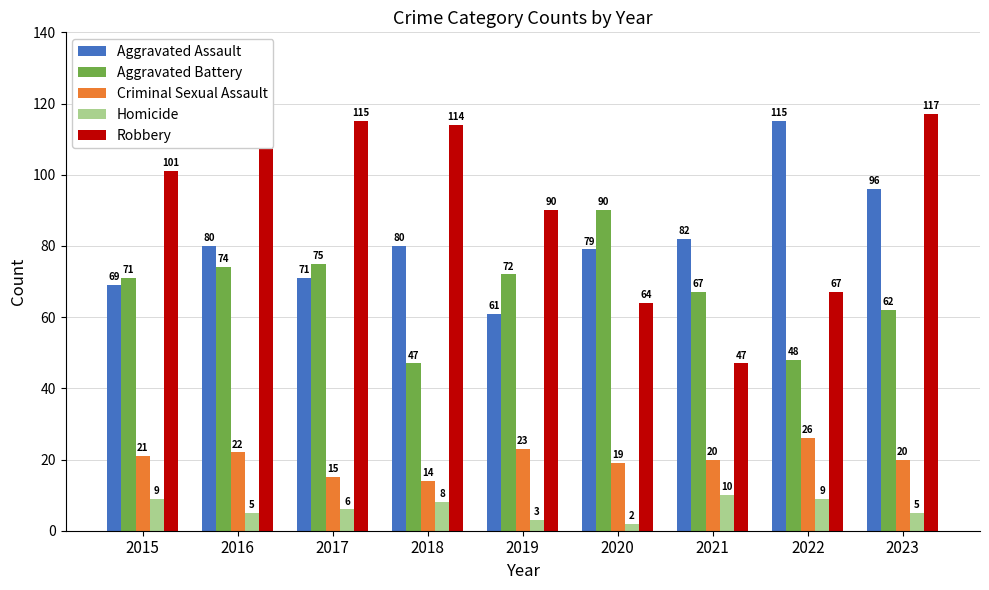

Reading left to right, extract all data points from this chart.

Aggravated Assault: 2015=69	2016=80	2017=71	2018=80	2019=61	2020=79	2021=82	2022=115	2023=96
Aggravated Battery: 2015=71	2016=74	2017=75	2018=47	2019=72	2020=90	2021=67	2022=48	2023=62
Criminal Sexual Assault: 2015=21	2016=22	2017=15	2018=14	2019=23	2020=19	2021=20	2022=26	2023=20
Homicide: 2015=9	2016=5	2017=6	2018=8	2019=3	2020=2	2021=10	2022=9	2023=5
Robbery: 2015=101	2016=118	2017=115	2018=114	2019=90	2020=64	2021=47	2022=67	2023=117